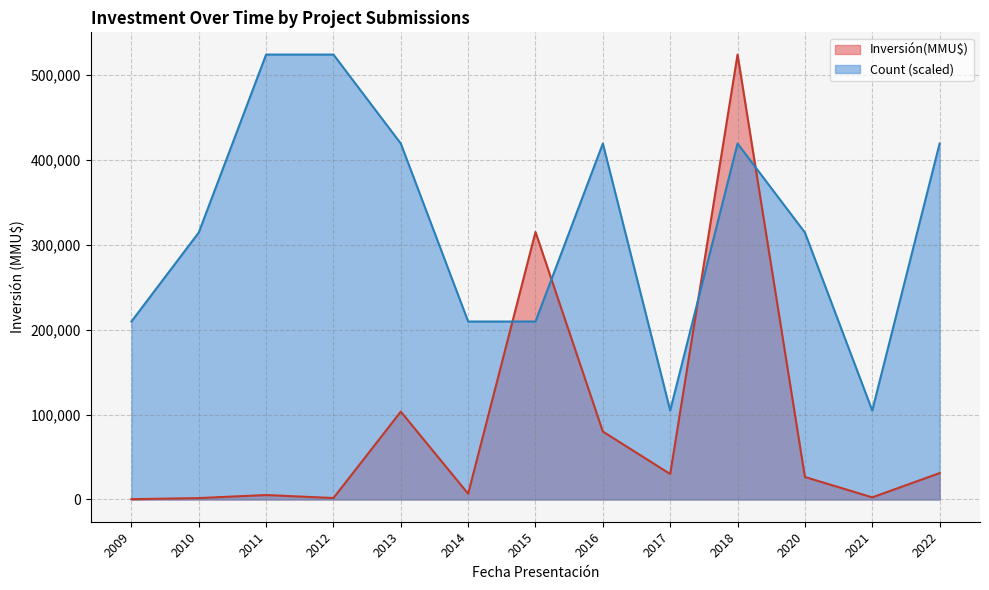

Rank the series by their average value, from lowest to highest.

Inversión(MMU$), Count (scaled)